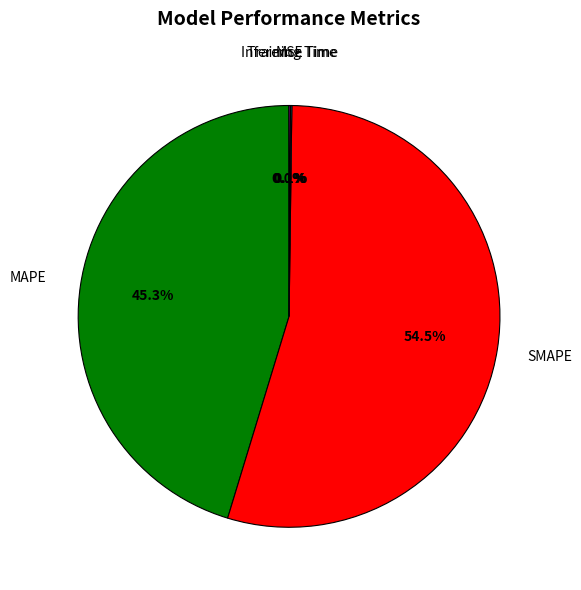

Is there a majority slice in this chart?

Yes